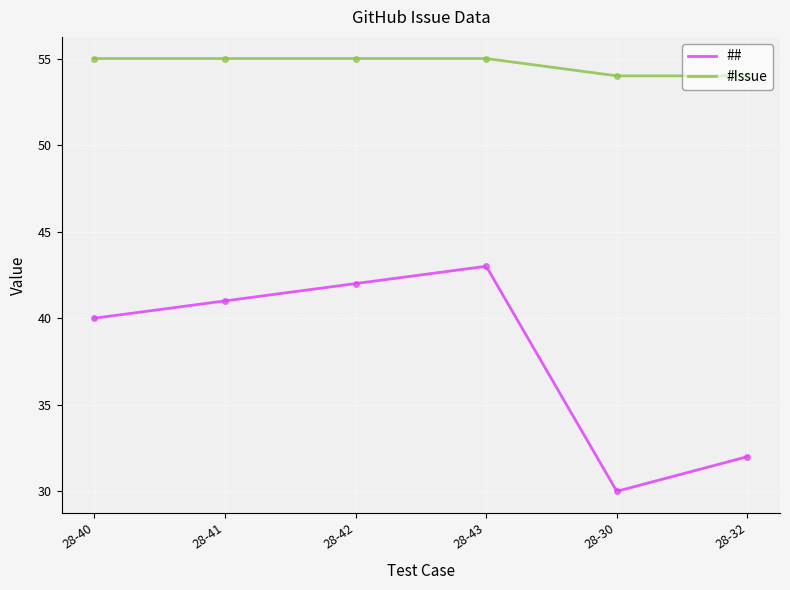

List the labels in order of # value, smallest first.

28-30, 28-32, 28-40, 28-41, 28-42, 28-43